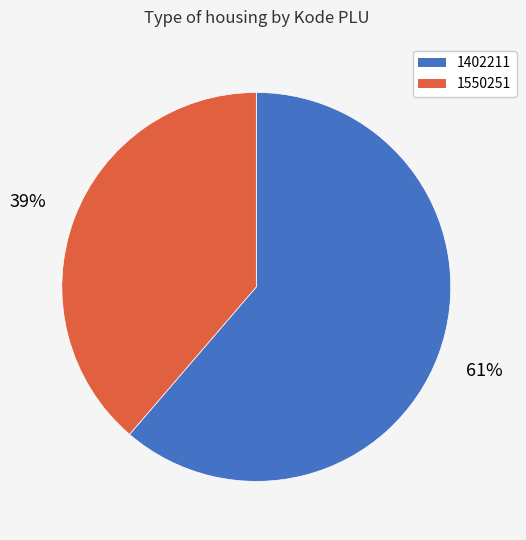

How many slices are in this pie chart?

2